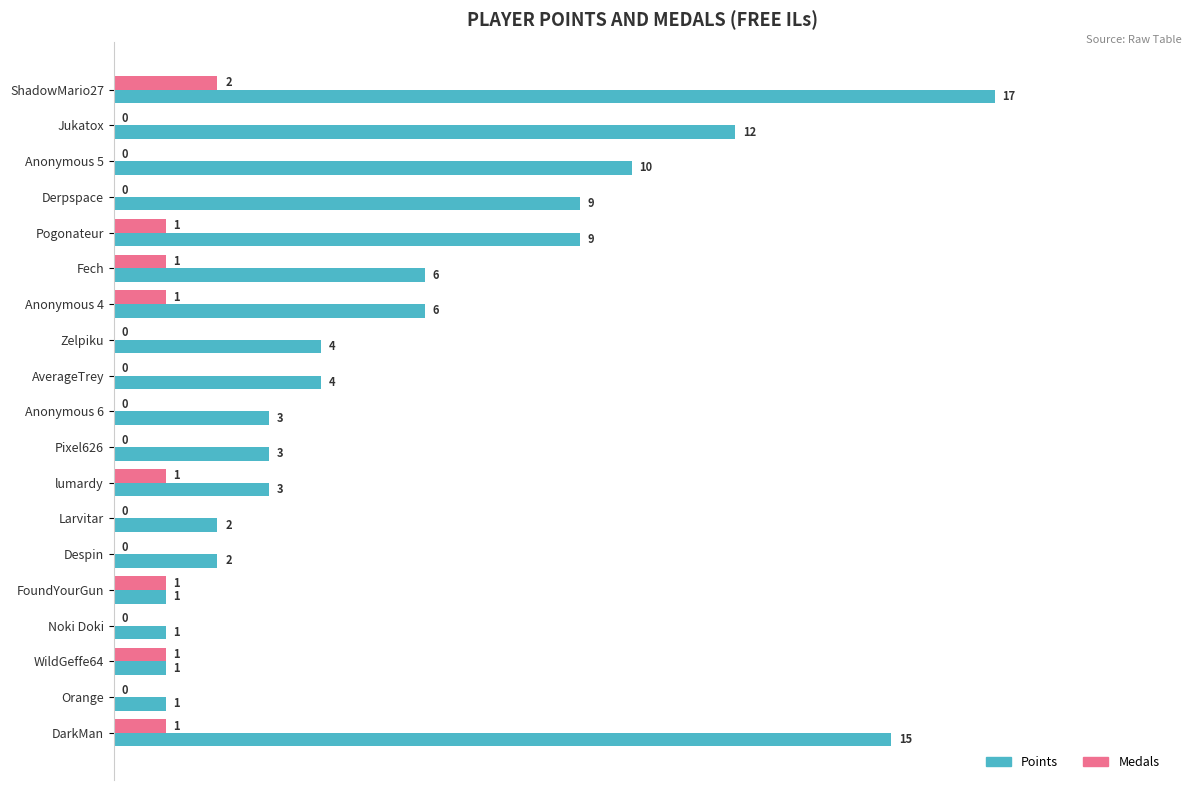

What is the sum of the Points values at Pogonateur and Noki Doki?

10